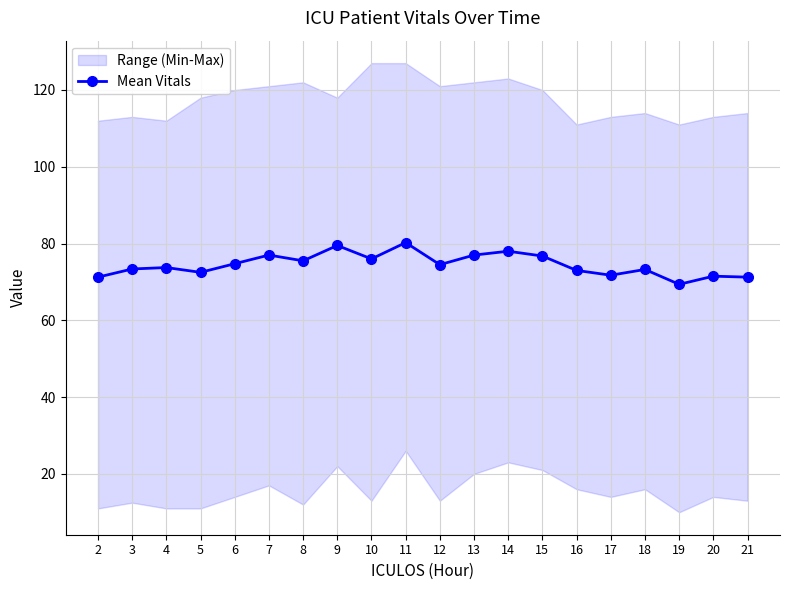

True or false: the data has more than 2 interior local peaks.

True